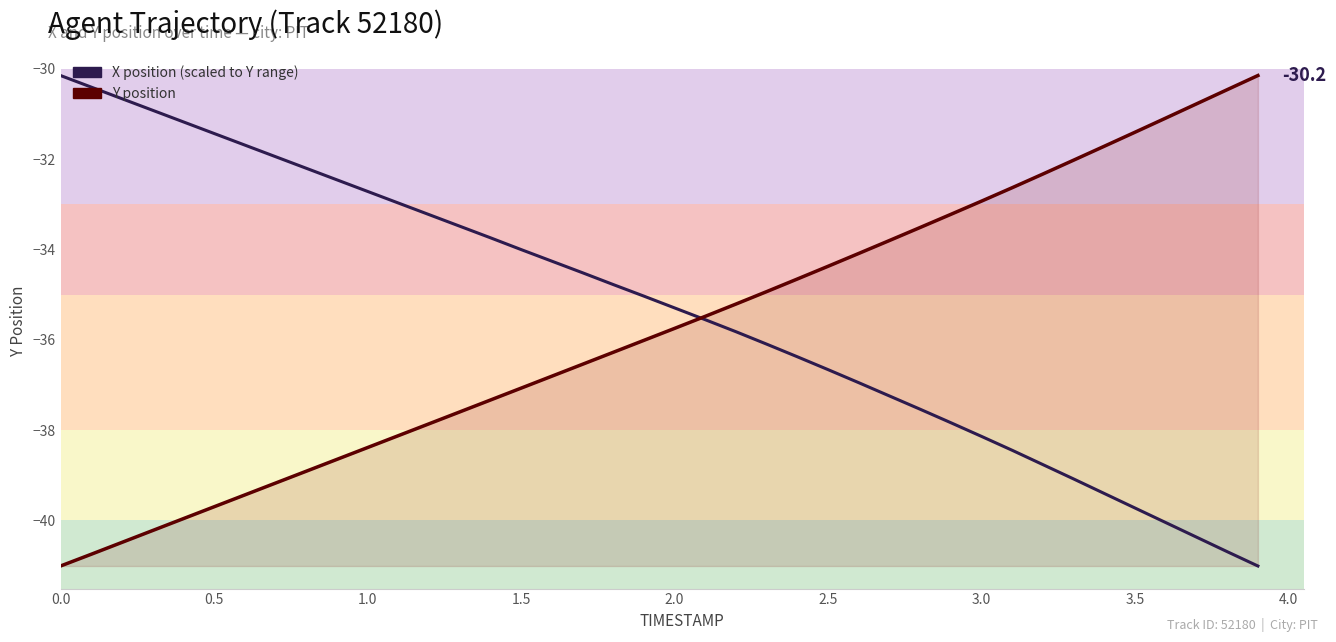

Is the value of X position (scaled) at 0.5 greater than the value of Y position at 2.0?

Yes